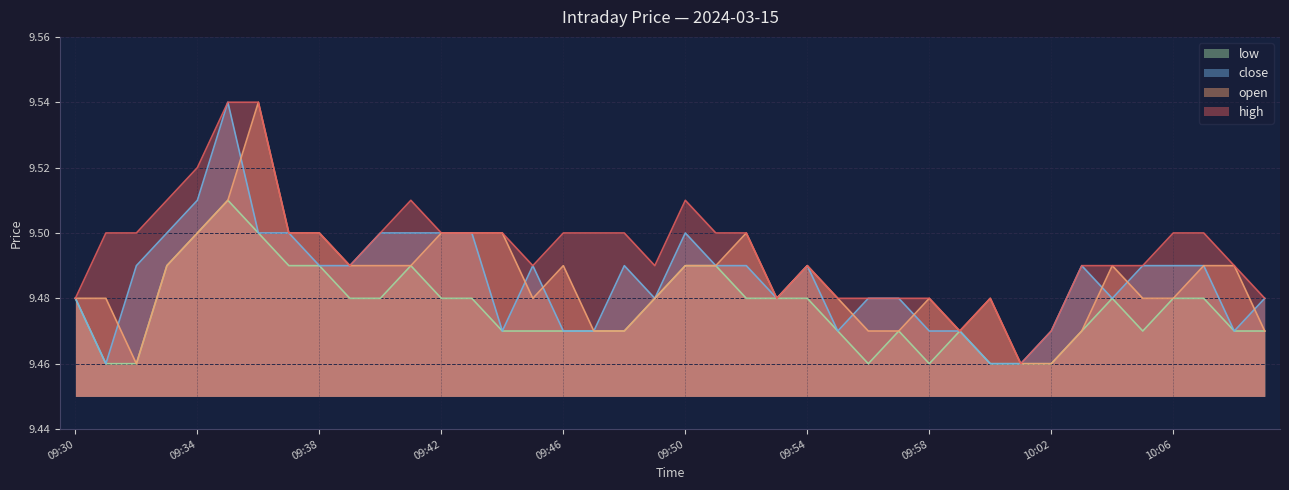

True or false: open has a value of 9.5 at 09:43.

True